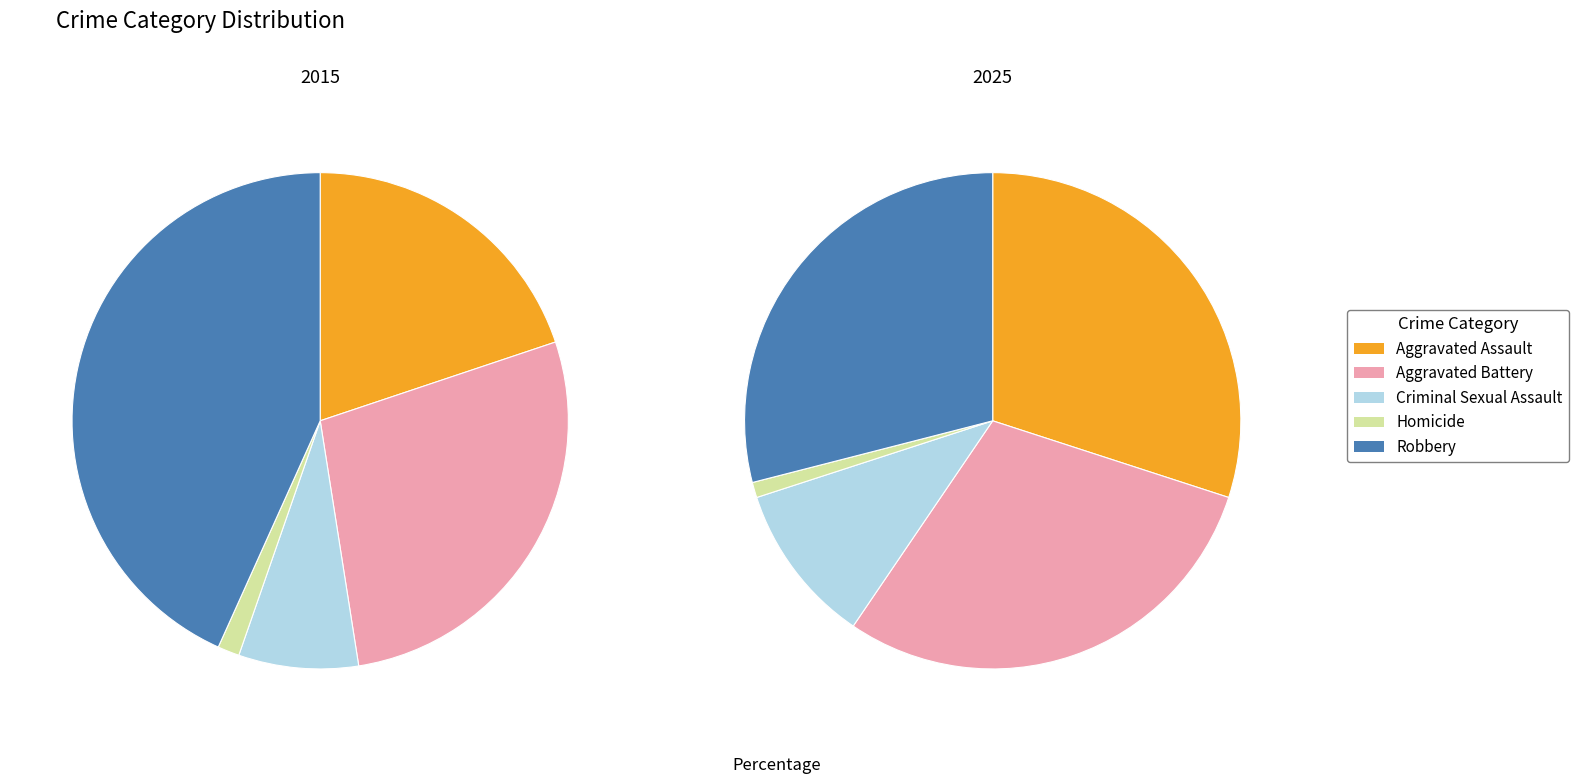

To the nearest percent, what is the combined percentage of values_2015 and 4?

63%